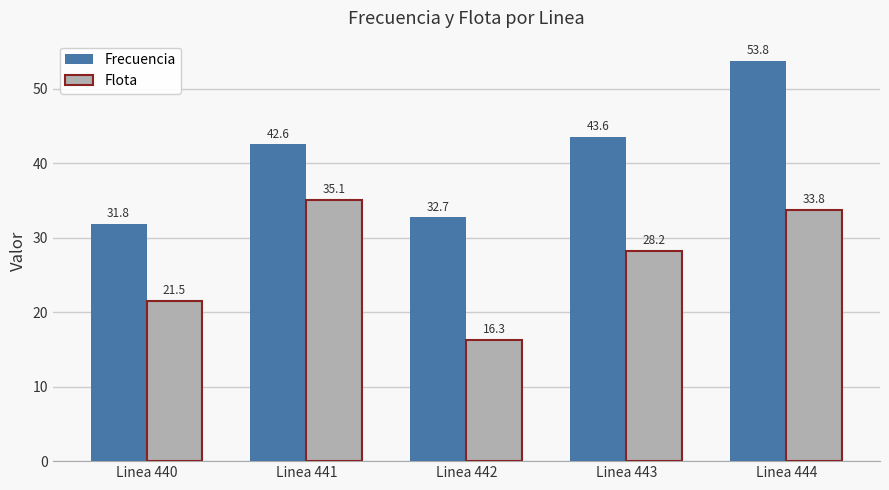

Reading right to left, what are all the values shown in this chart?

Frecuencia: 53.8	43.6	32.7	42.6	31.8
Flota: 33.8	28.2	16.3	35.1	21.5